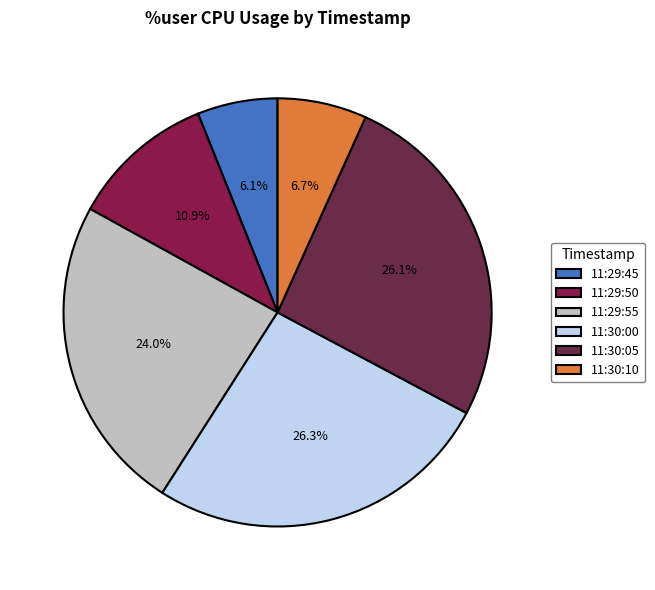

To the nearest percent, what portion does 11:29:45 represent?

6%